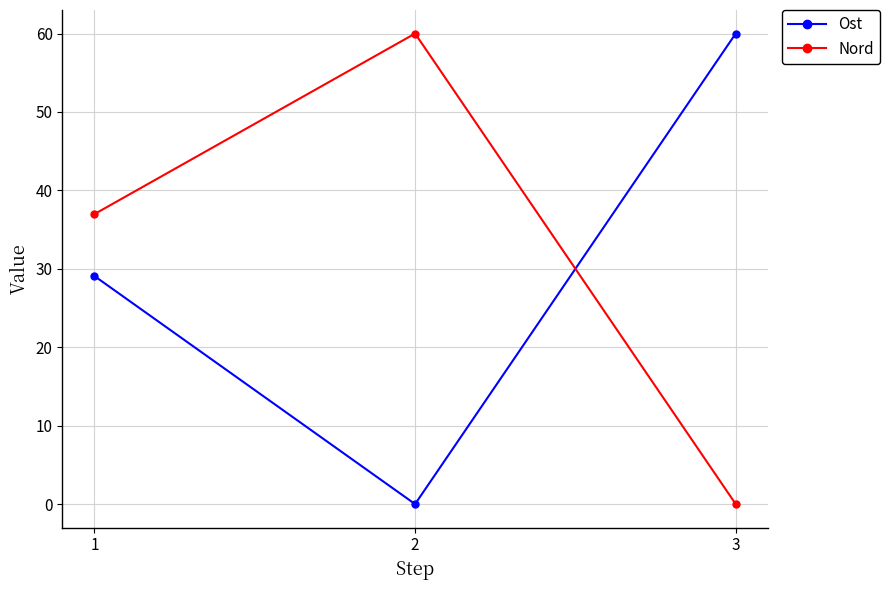

At which label does Ost first exceed 29?

1